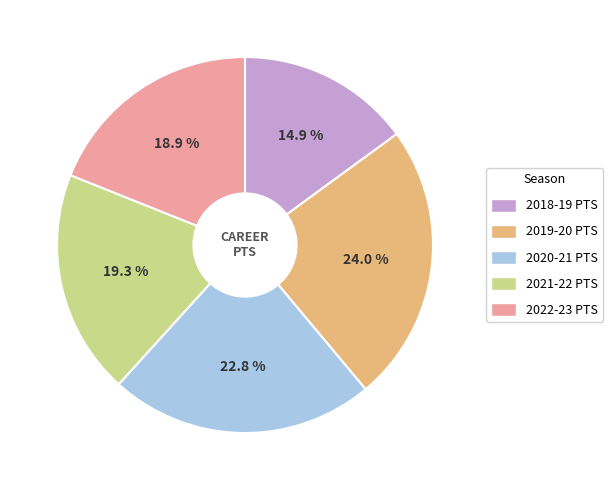

Which has a higher value, 2020-21 or 2018-19?

2020-21